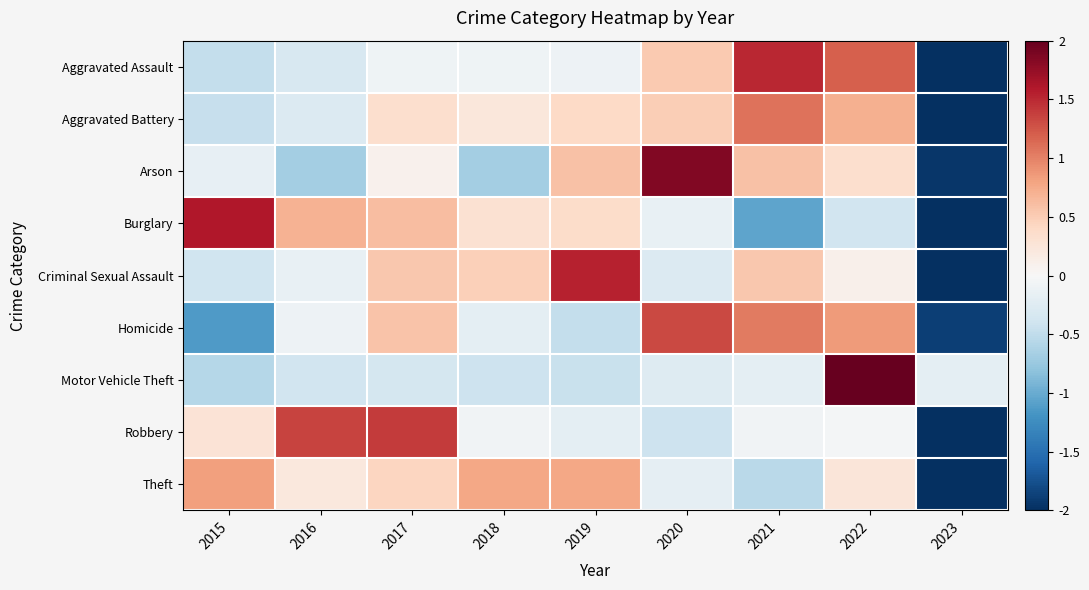

How many data points does each series have?

9